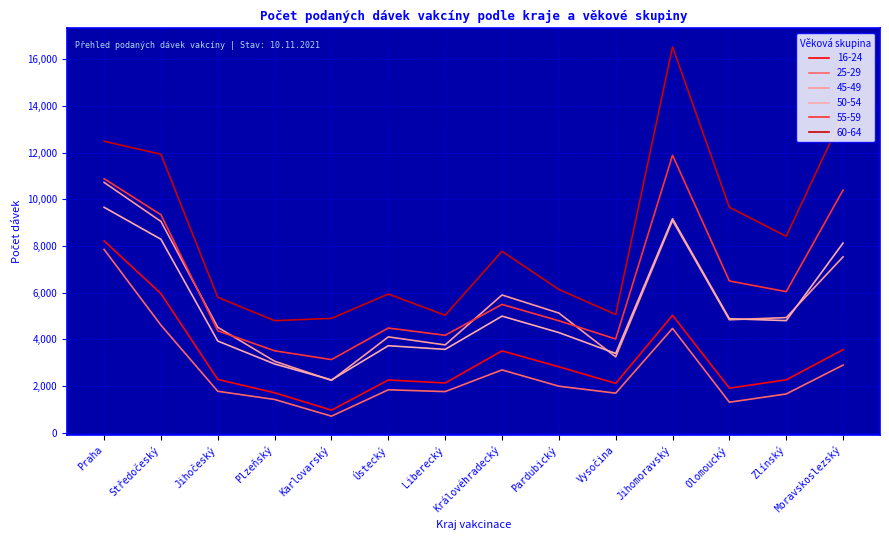

Count the number of data series in this chart.

6